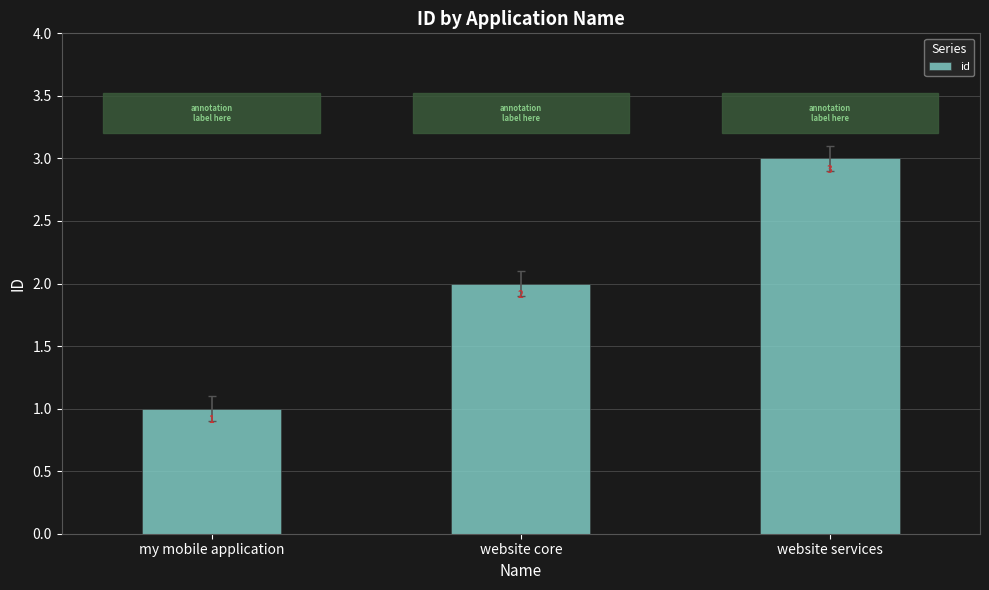

Is it true that the value at website core is 3?

False